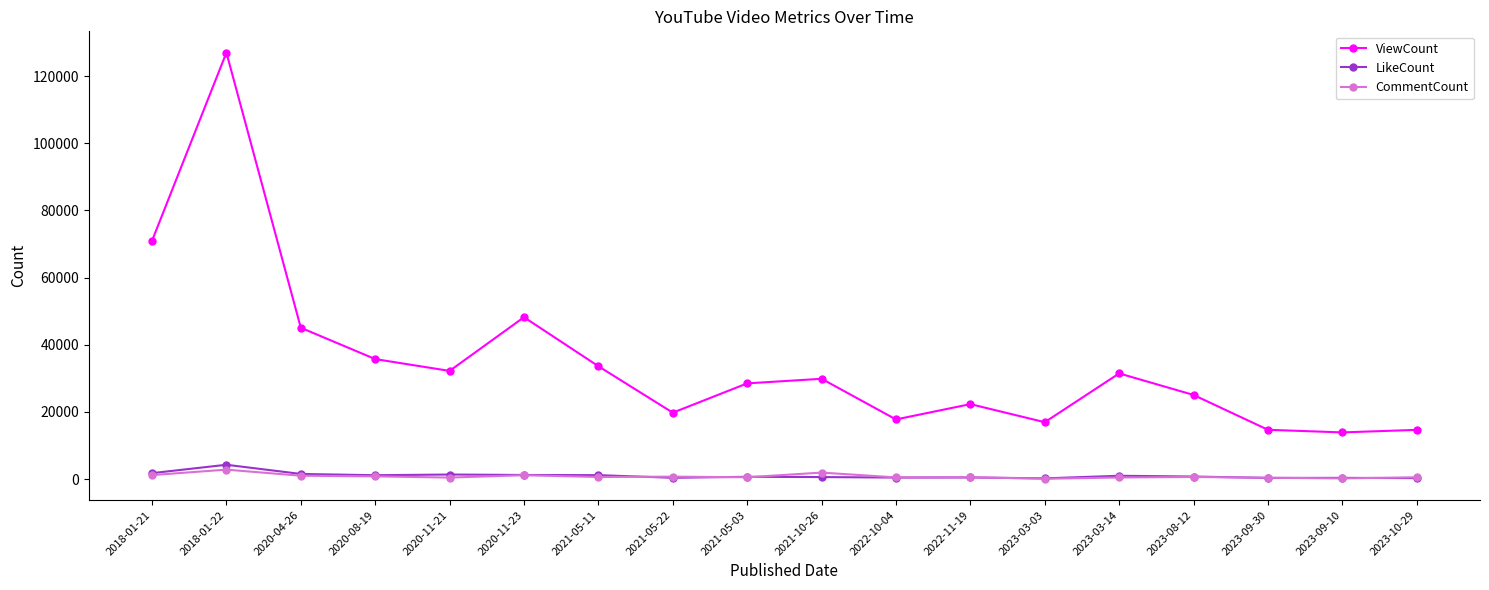

Does the chart have visible grid lines?

No